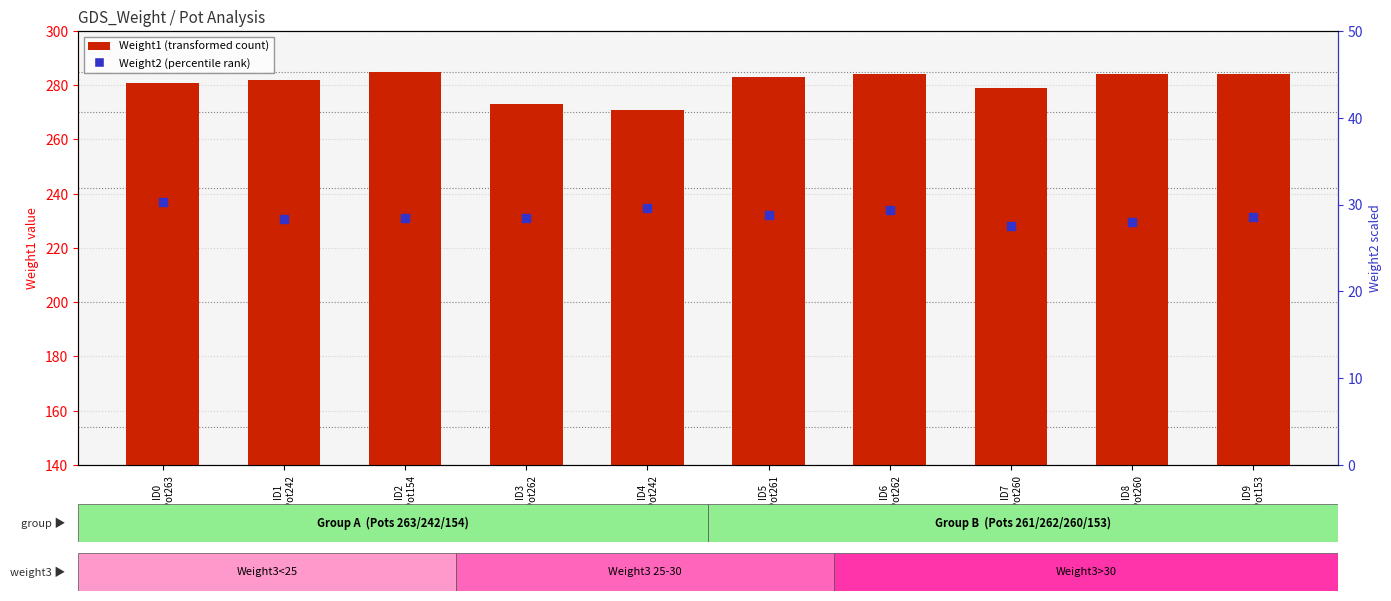

Which series has the largest total across all categories?

Weight1 (transformed count)